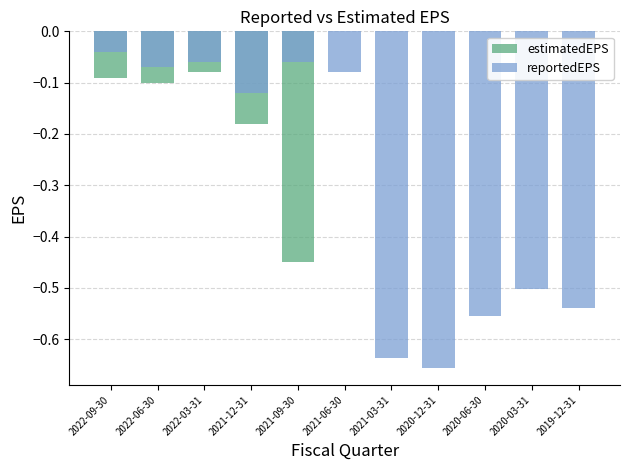

True or false: estimatedEPS has a value of -0.1 at 2022-03-31.

True